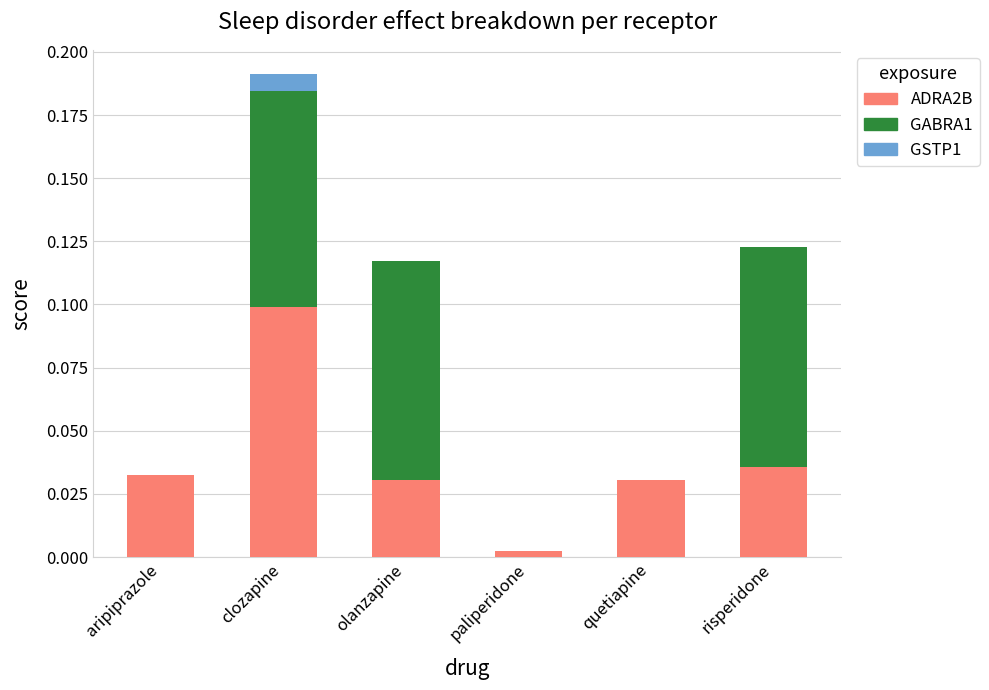

Which category has the highest value in the ADRA2B series?

clozapine